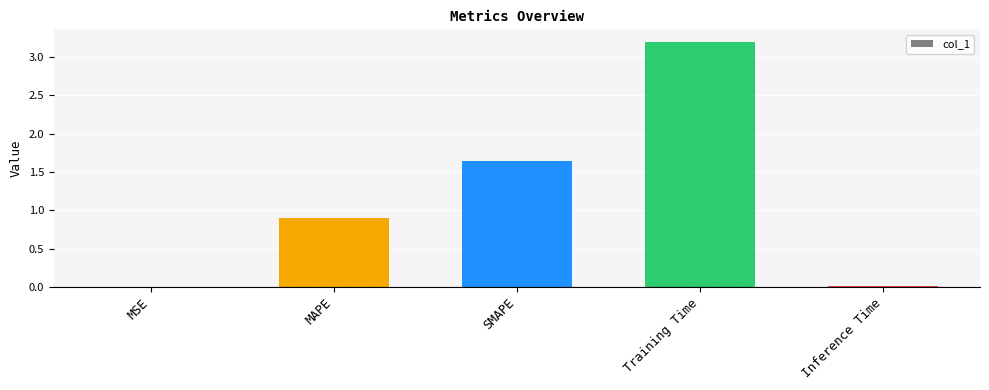

Which category has the highest value across all series?

Training Time